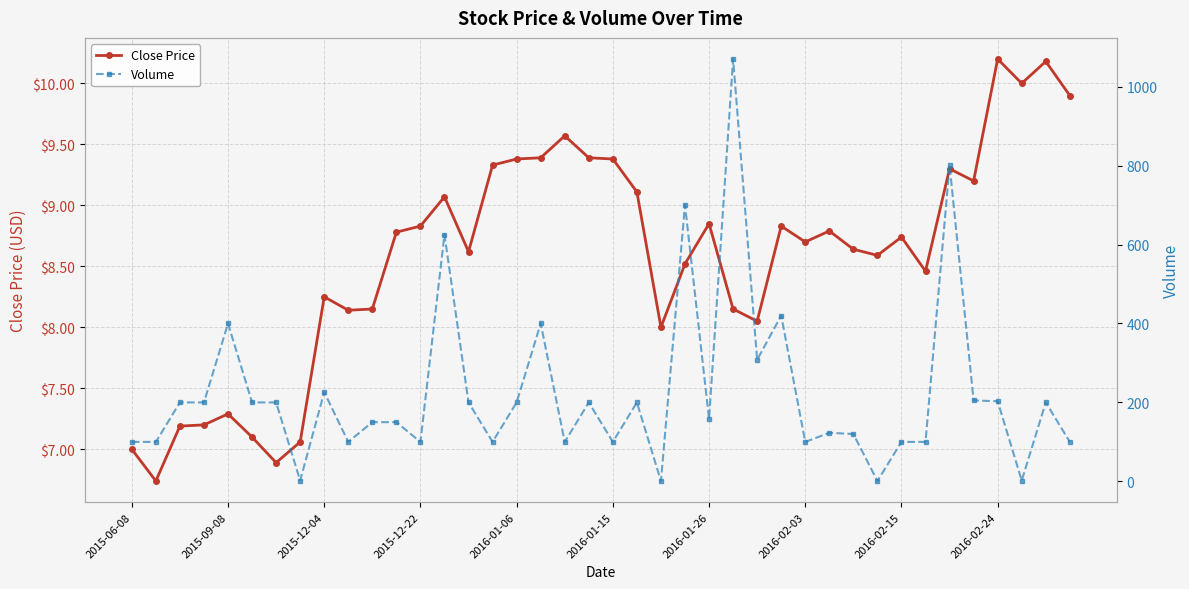

The value of Close Price at 2016-02-24 is 10.2. True or false?

True